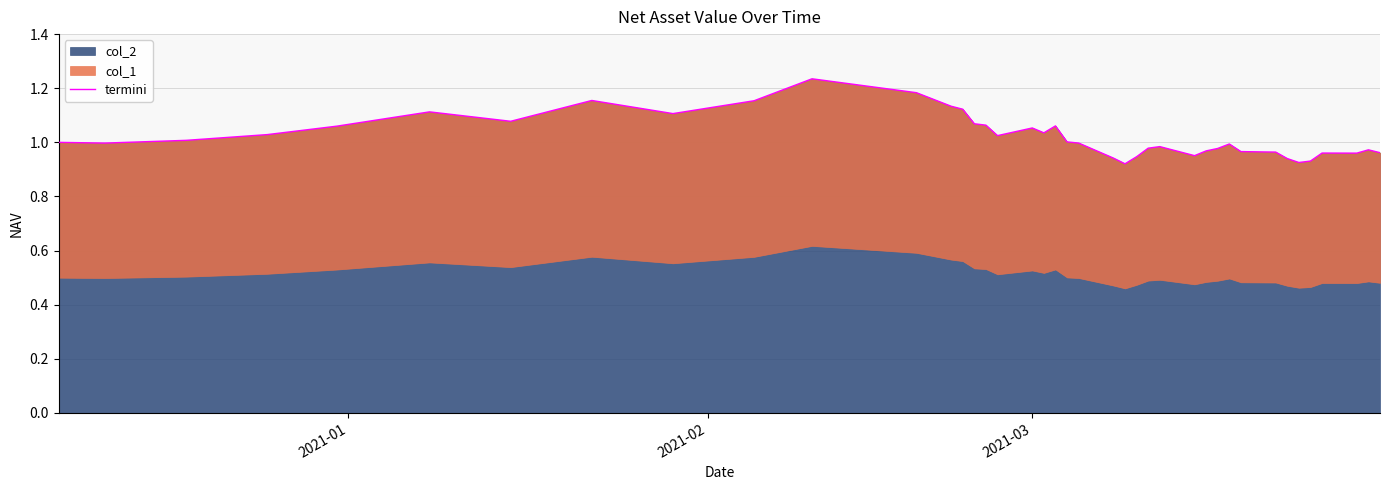

What is the smallest value displayed?

0.9